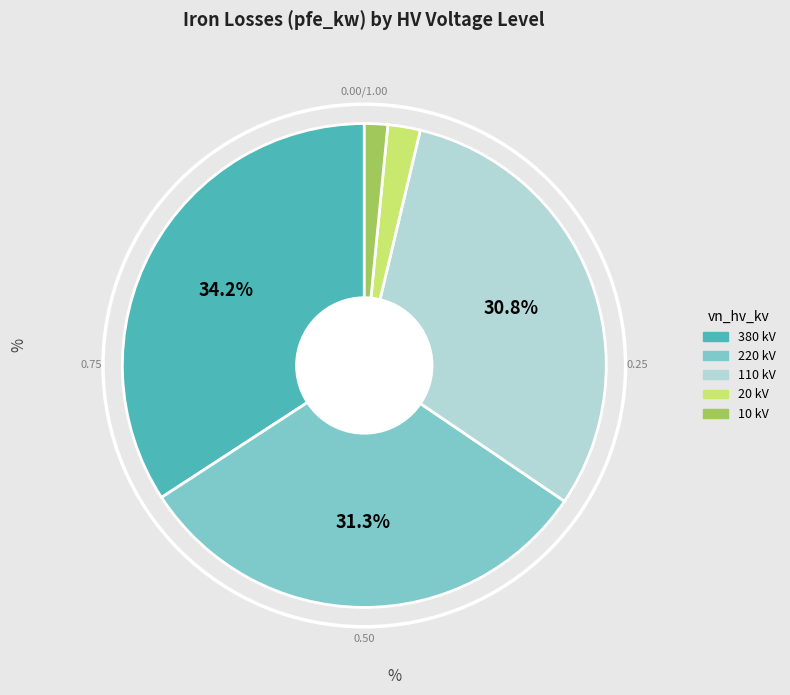

True or false: 20 kV accounts for 2% of the total.

True